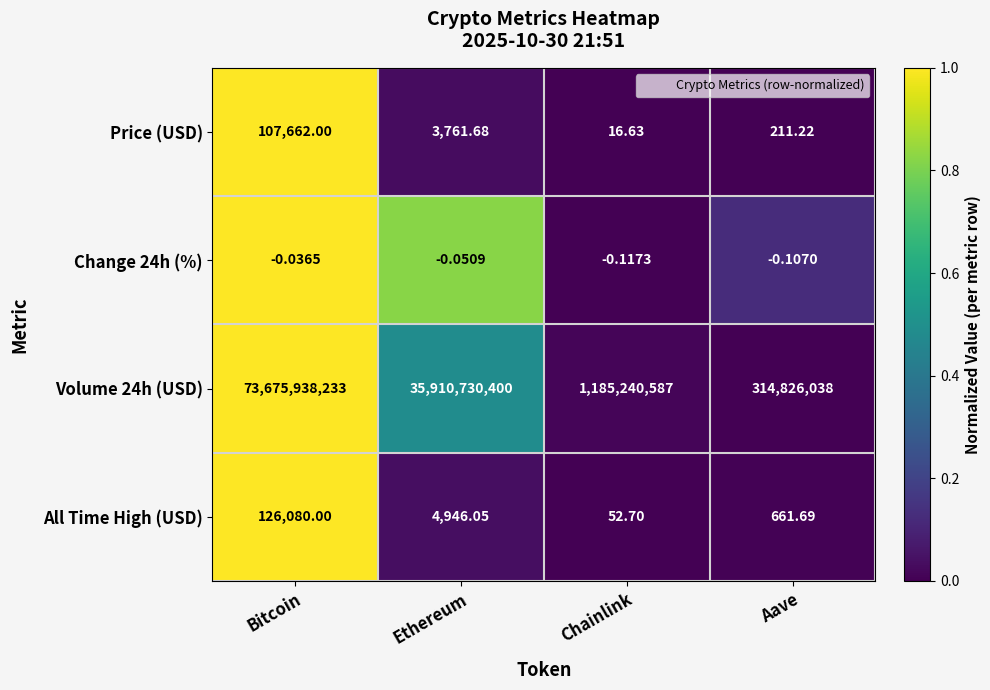

At which category does the chart reach its peak across all series?

Bitcoin